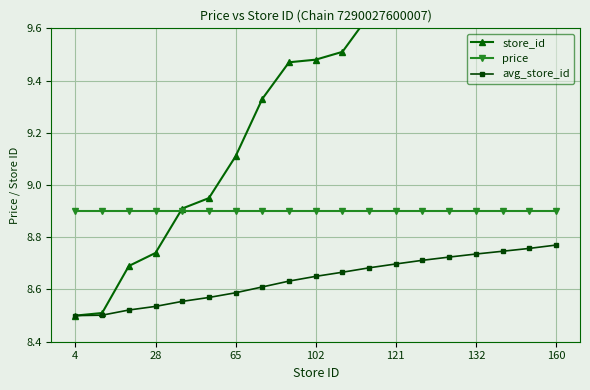

What is the lowest value of the store_id series?

8.5